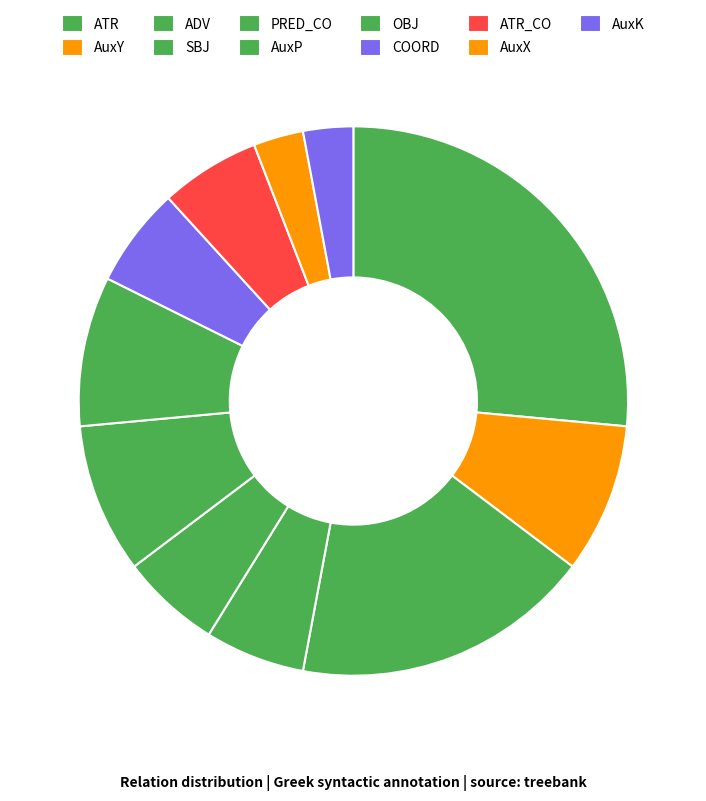

To the nearest percent, what is the difference between the AuxP and PRED_CO slice percentages?

3%